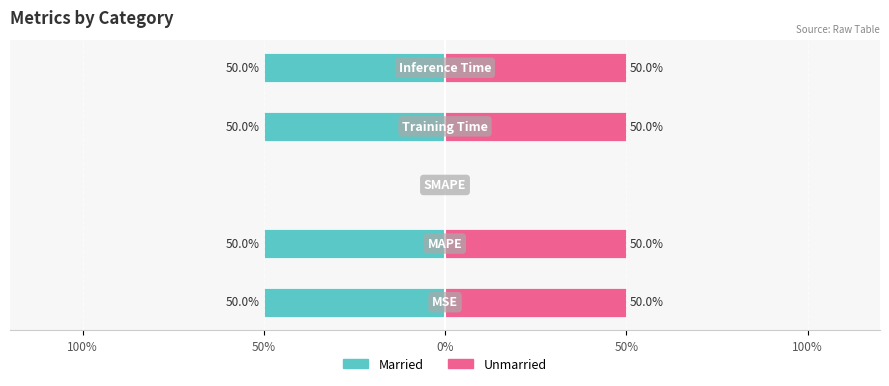

What is the spread (max minus min) of values at 100%?

100